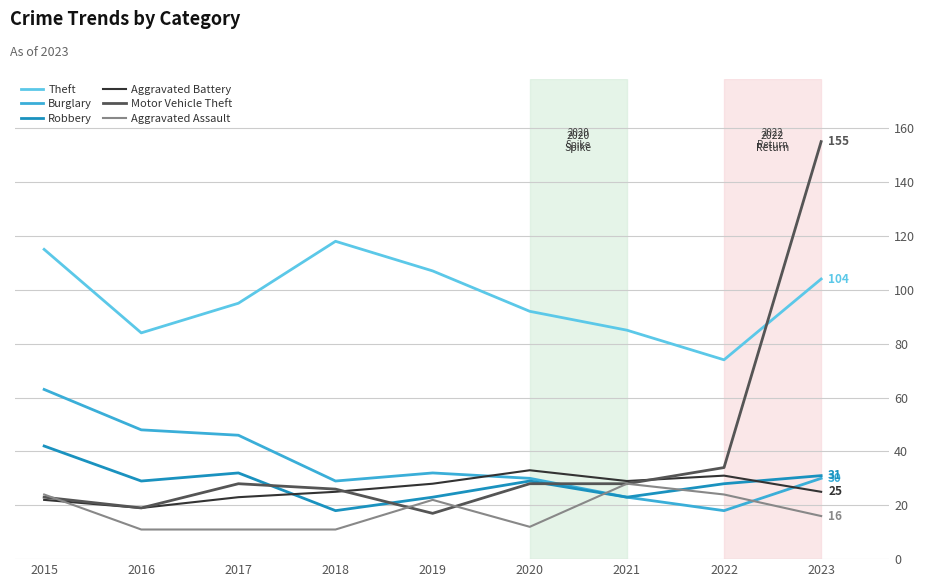

At how many categories does at least one series exceed 67?

9